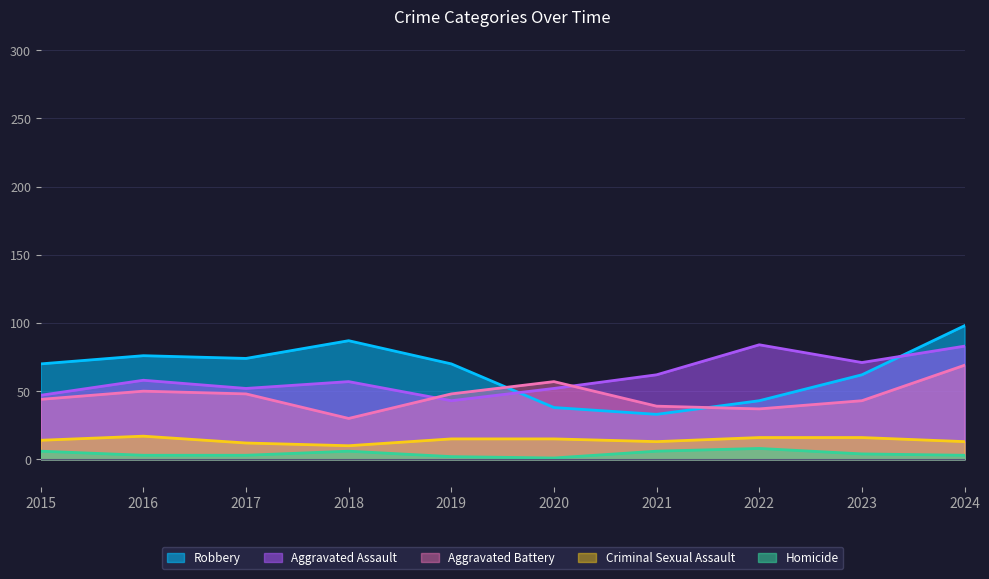

Rank the series at 2018 from highest to lowest value.

Robbery, Aggravated Assault, Aggravated Battery, Criminal Sexual Assault, Homicide